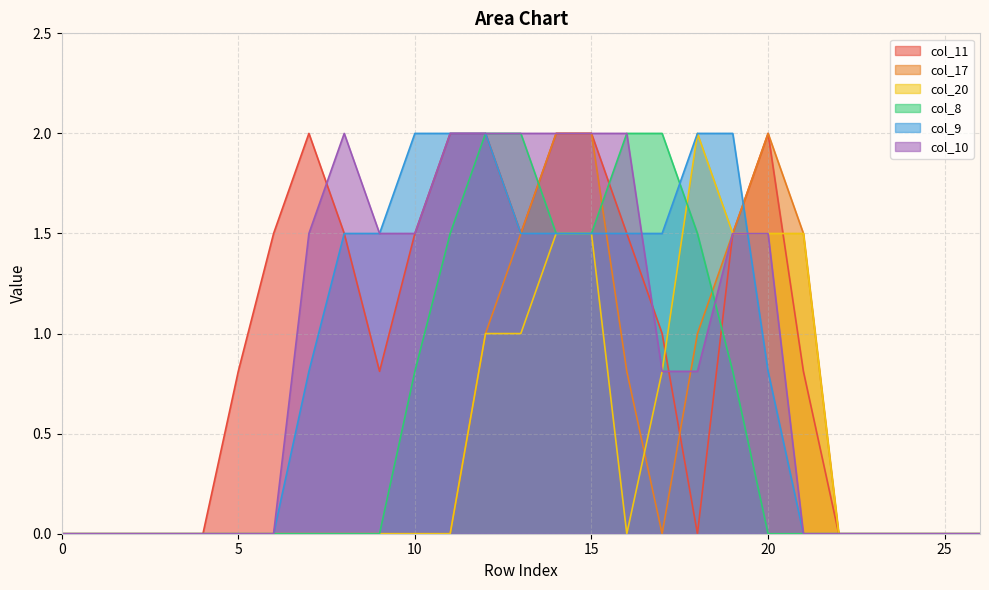

What is the maximum value for col_8?

2.0